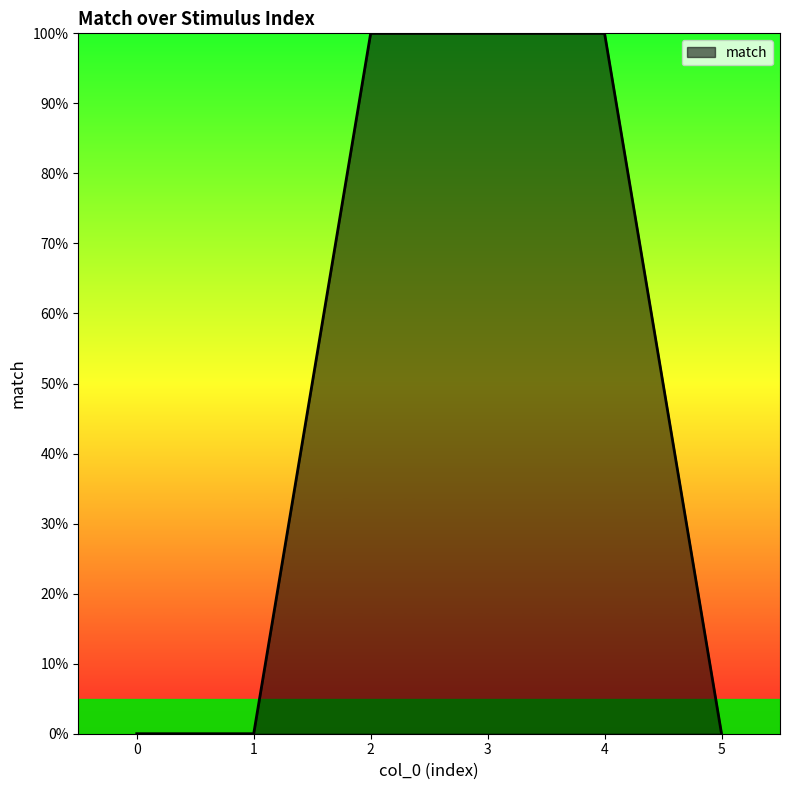

List the labels in order of value, largest first.

2, 3, 4, 0, 1, 5